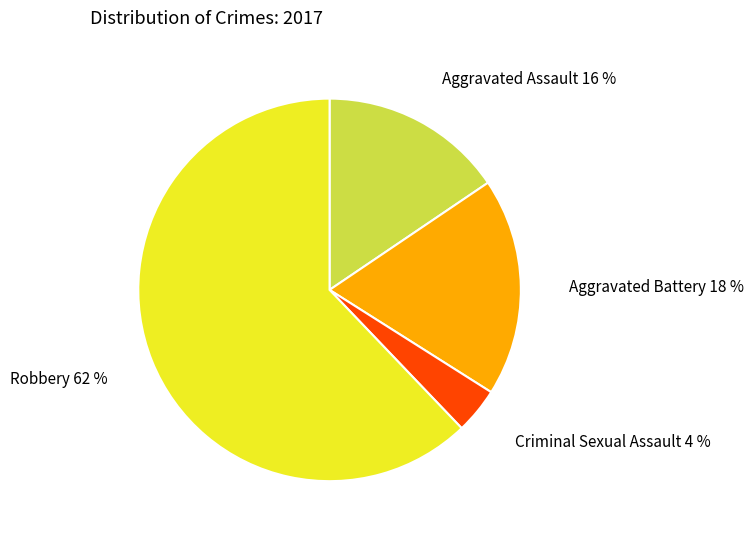

Which has a higher value, Aggravated Assault or Aggravated Battery?

Aggravated Battery